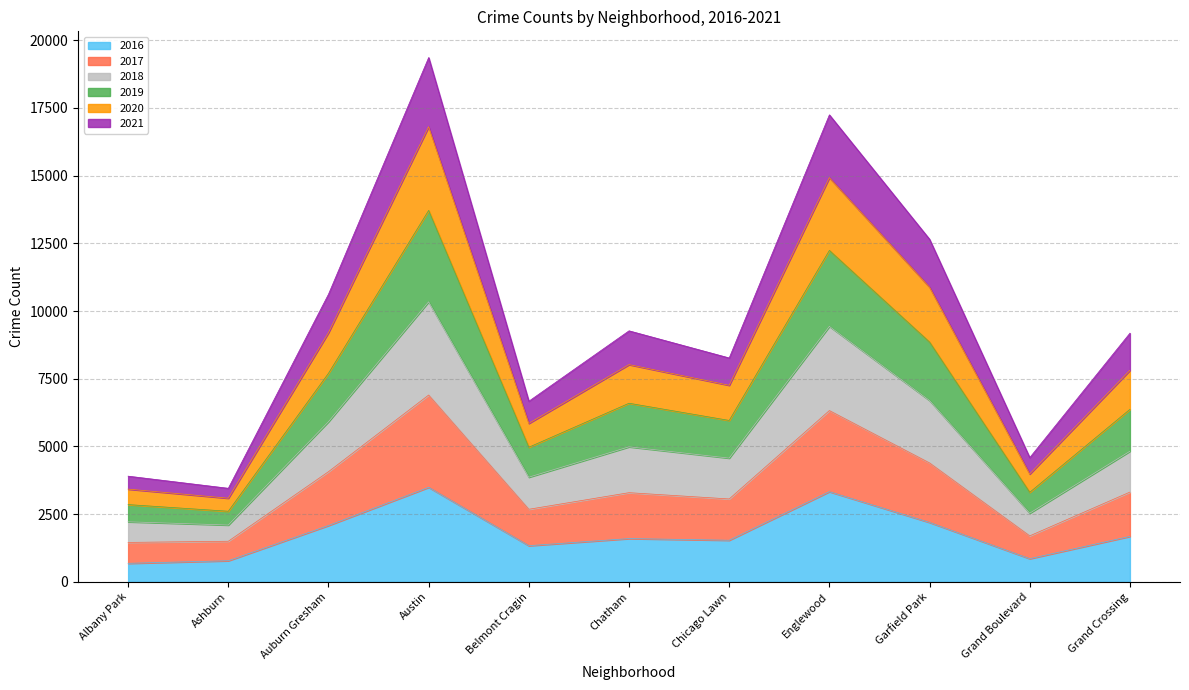

What is the total value across all series at Chatham?

9269